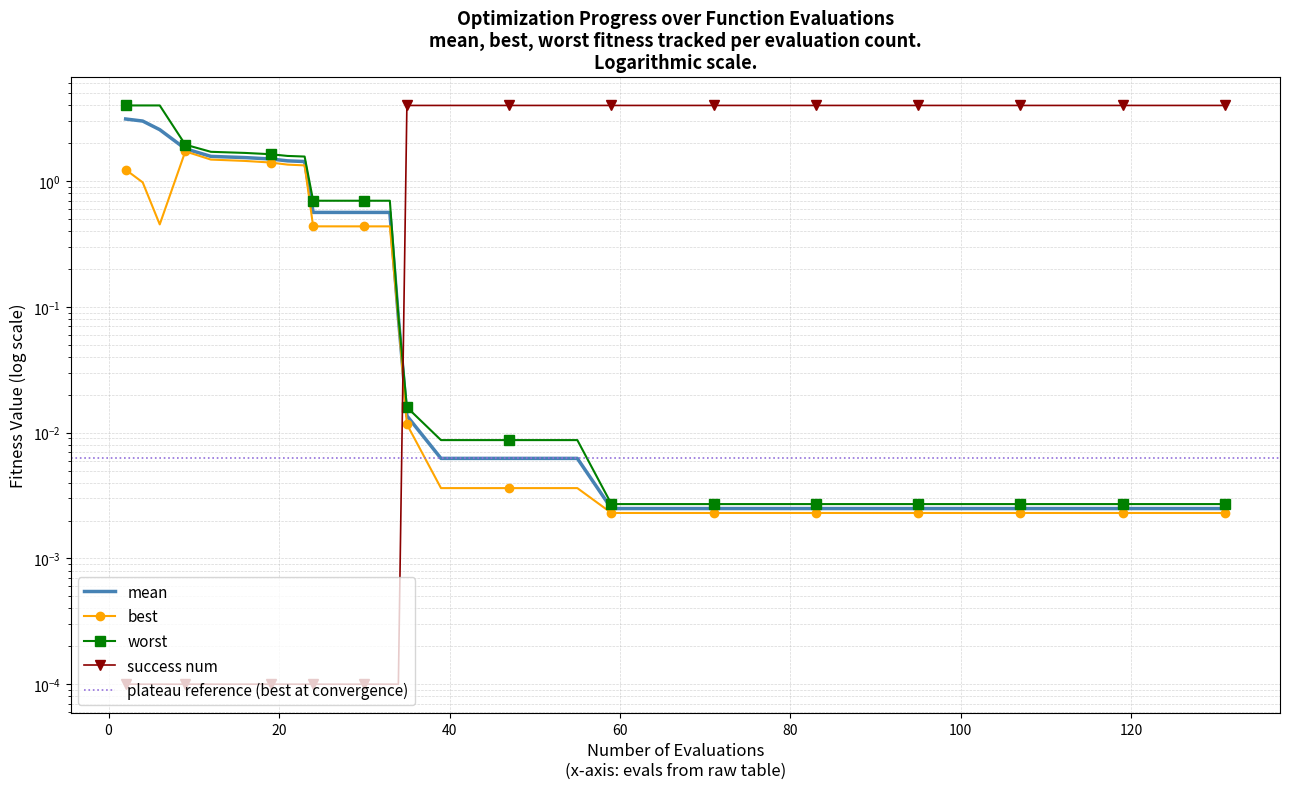

How many interior local peaks does the best series have?

1